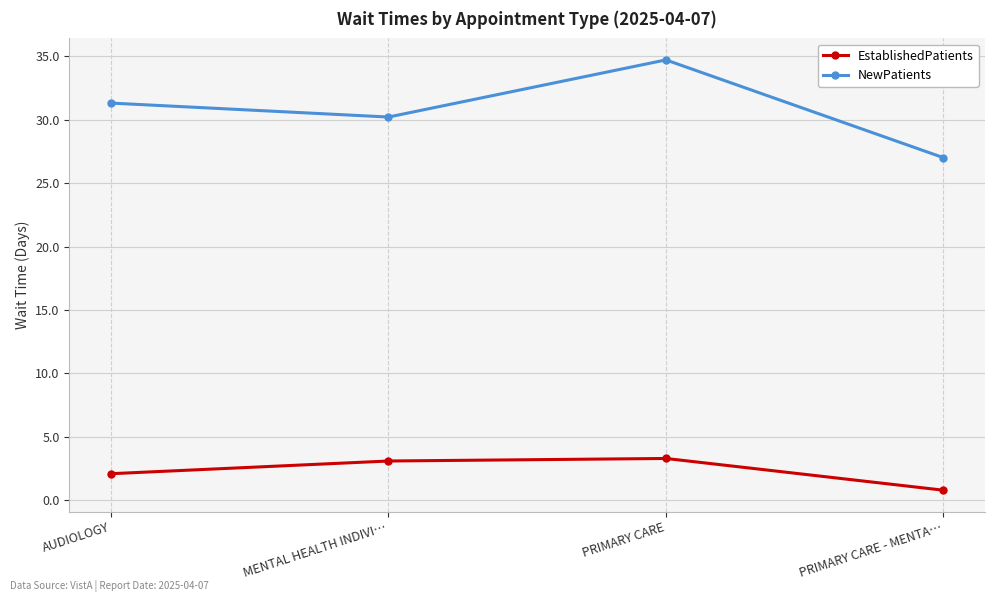

Which category has the lowest value across all series?

PRIMARY CARE - MENTA…